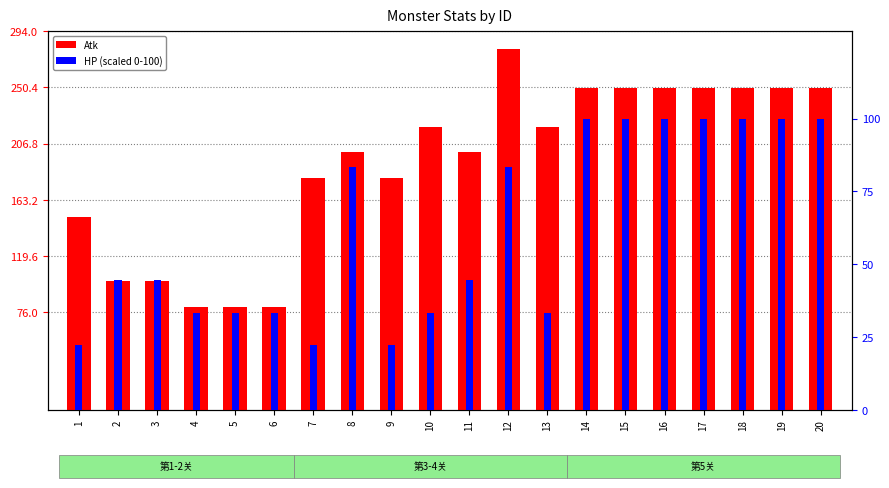

Which has a higher value, 6 or 7?

7